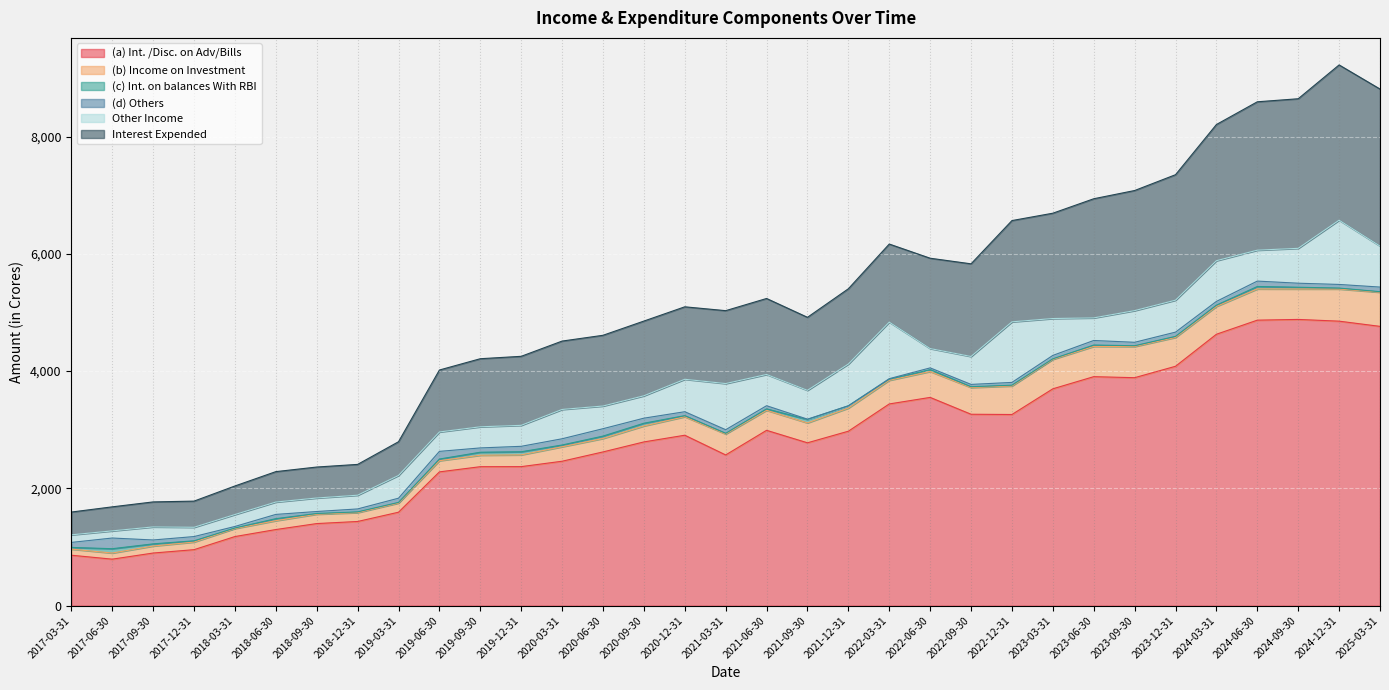

Reading right to left, what are all the values shown in this chart?

(a) Int. /Disc. on Adv/Bills: 4763.6	4852.4	4882.0	4869.5	4629.3	4082.9	3888.2	3905.7	3698.4	3260.3	3264.6	3551.8	3440.4	2975.3	2777.7	2990.4	2570.5	2906.8	2792.6	2622.0	2463.2	2371.2	2370.2	2281.7	1593.8	1435.5	1399.8	1298.0	1178.5	954.9	897.3	792.9	860.0
(b) Income on Investment: 582.2	548.4	518.9	532.4	474.4	492.3	531.1	515.8	502.1	486.4	455.5	442.2	403.1	394.4	339.4	341.4	356.9	315.8	272.3	229.2	246.5	200.6	195.5	190.2	155.5	151.2	159.4	150.9	136.5	129.8	119.6	104.2	104.0
(c) Int. on balances With RBI: 9.3	15.9	30.2	41.7	22.4	18.1	13.8	23.6	9.8	14.1	13.8	31.6	18.7	38.7	58.4	24.8	12.4	18.4	46.7	40.7	30.2	53.1	51.2	28.7	11.7	12.6	12.5	34.6	9.6	21.1	36.9	74.1	29.2
(d) Others: 78.8	62.1	68.7	92.2	63.3	72.1	58.8	77.8	58.0	46.8	39.5	29.6	9.4	0.2	5.4	53.4	60.9	66.9	86.1	126.2	106.3	92.7	73.4	130.7	71.7	50.1	33.8	72.6	26.0	72.5	66.4	182.1	85.1
Other Income: 699.6	1095.8	594.7	527.5	694.1	545.2	540.2	385.1	629.1	1033.3	476.4	329.7	964.4	712.3	491.6	533.4	787.2	553.3	381.8	386.8	500.2	357.7	360.3	331.0	387.8	234.1	230.4	210.7	203.4	158.2	222.6	122.0	129.4
Interest Expended: 2678.0	2648.4	2551.6	2530.8	2323.1	2140.1	2048.6	2032.3	1796.5	1727.2	1580.5	1540.9	1331.7	1284.0	1245.5	1295.9	1243.7	1236.1	1274.5	1206.6	1166.2	1177.3	1161.2	1056.8	575.2	525.5	528.2	519.0	487.2	446.4	426.6	409.9	388.6